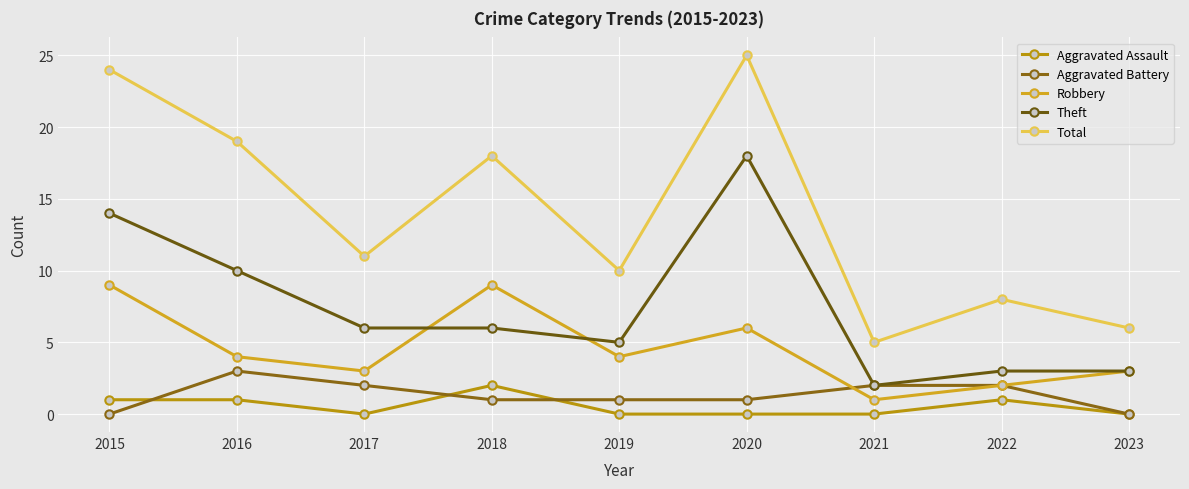

The value of Aggravated Battery at 2023 is -2. True or false?

False